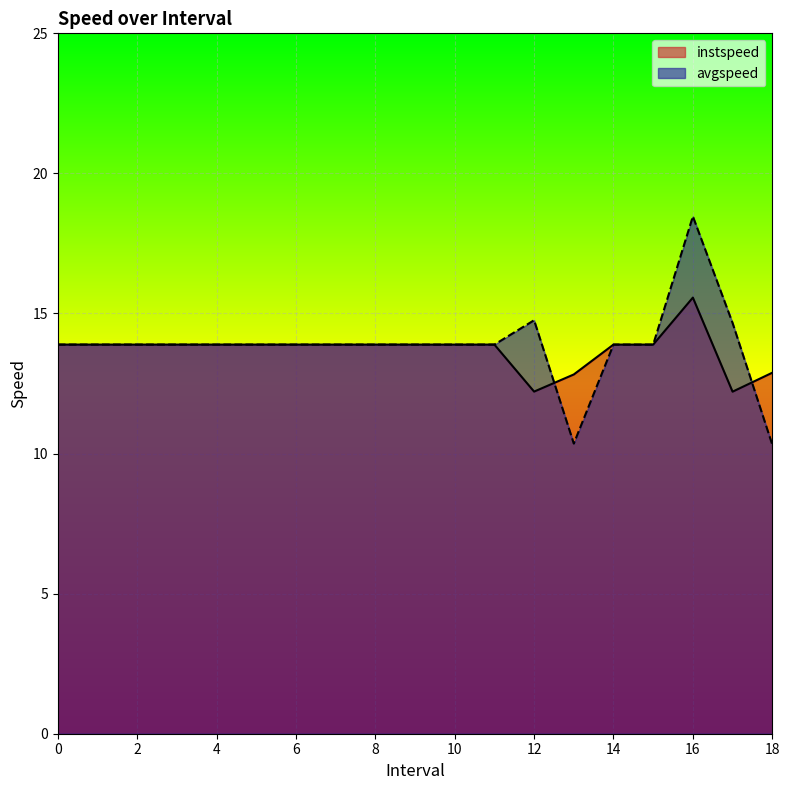

How many interior local valleys does the avgspeed series have?

1